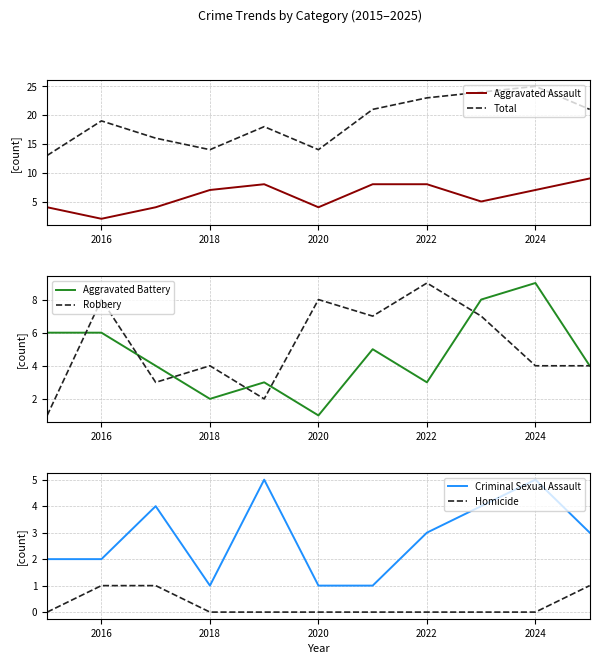

Reading left to right, what are all the values shown in this chart?

Aggravated Assault: 4	2	4	7	8	4	8	8	5	7	9
Total: 13	19	16	14	18	14	21	23	24	25	21
Aggravated Battery: 6	6	4	2	3	1	5	3	8	9	4
Robbery: 1	8	3	4	2	8	7	9	7	4	4
Criminal Sexual Assault: 2	2	4	1	5	1	1	3	4	5	3
Homicide: 0	1	1	0	0	0	0	0	0	0	1